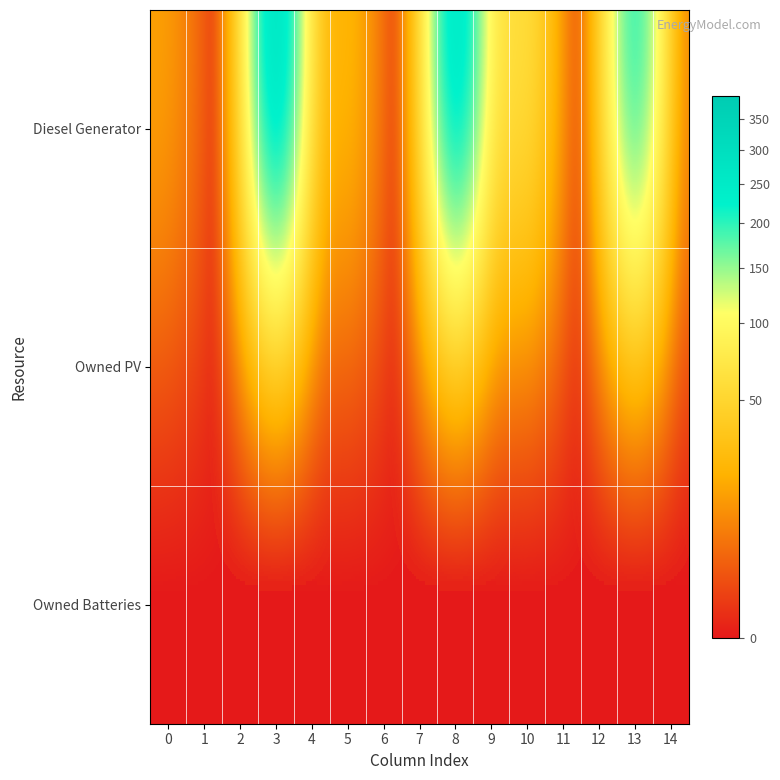

Reading right to left, extract all data points from this chart.

Diesel Generator: 14=1	13=279	12=0	11=0	10=74	9=47	8=361	7=0	6=0	5=28	4=15	3=390	2=0	1=0	0=15
Owned PV: 14=0	13=0	12=0	11=0	10=0	9=0	8=0	7=0	6=0	5=0	4=0	3=0	2=0	1=0	0=0
Owned Batteries: 14=0	13=0	12=0	11=0	10=0	9=0	8=0	7=0	6=0	5=0	4=0	3=0	2=0	1=0	0=0